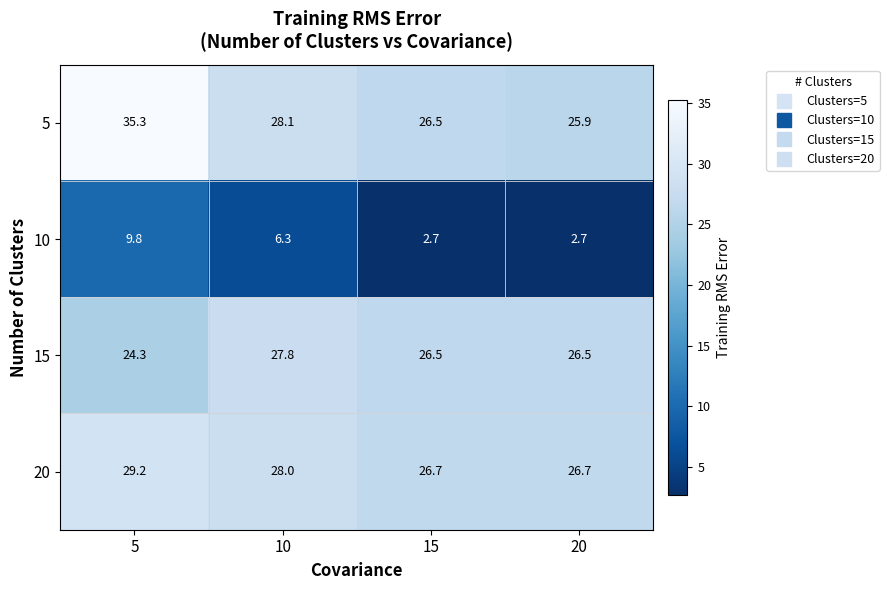

Reading left to right, transcribe all the data shown in this chart.

5: 35.3	28.1	26.5	25.9
10: 9.8	6.3	2.7	2.7
15: 24.3	27.8	26.5	26.5
20: 29.2	28.0	26.7	26.7